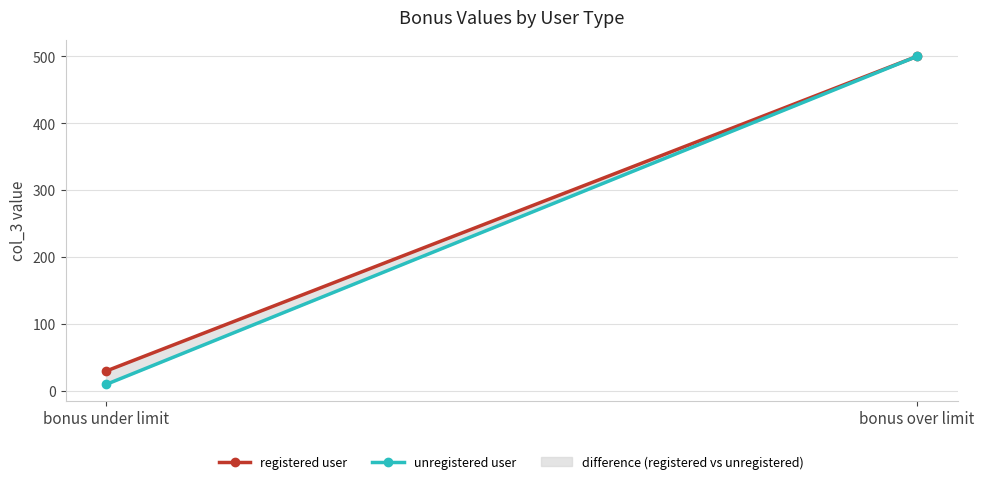

Reading left to right, what are all the values shown in this chart?

registered user: bonus under limit=30	bonus over limit=500
unregistered user: bonus under limit=10	bonus over limit=500